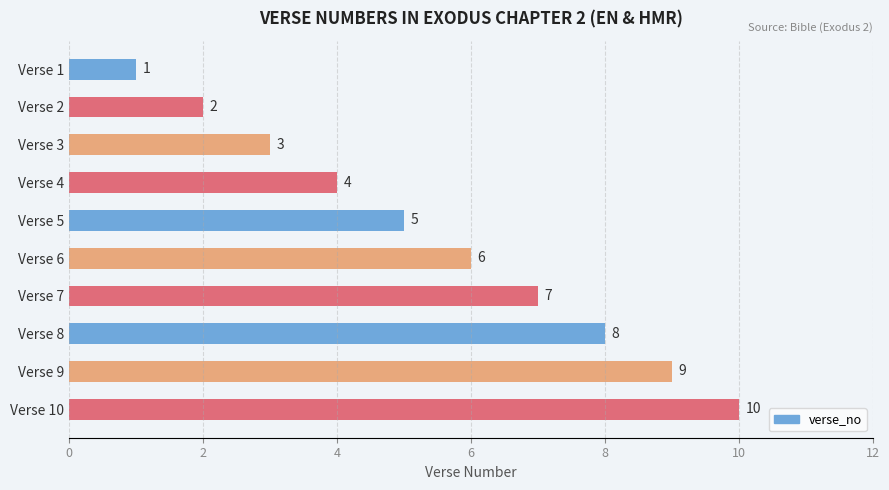

At which category does the chart reach its peak across all series?

Verse 10